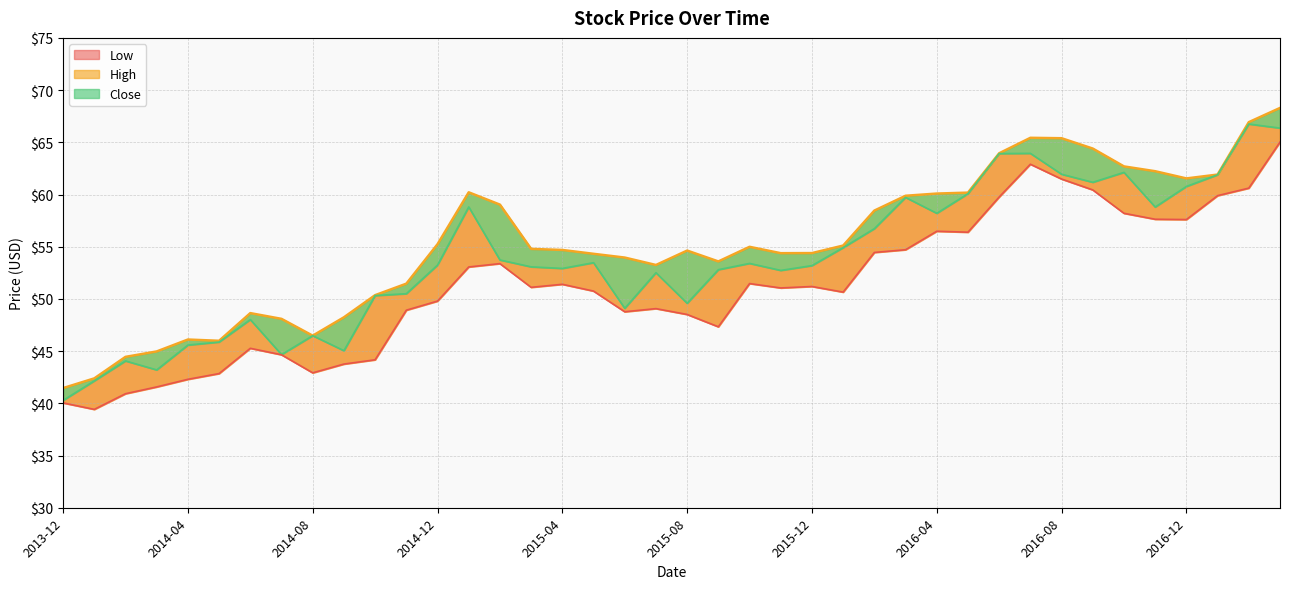

What value does the Close series have at 2014-04?

45.6